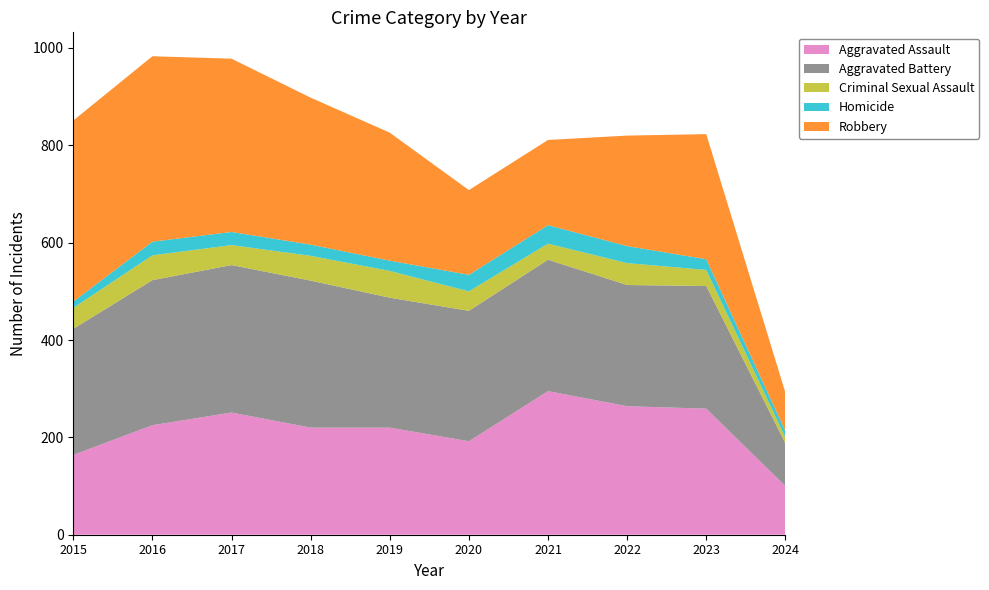

Reading left to right, list all the values displayed in this chart.

Aggravated Assault: 2015=164	2016=225	2017=251	2018=220	2019=220	2020=192	2021=295	2022=264	2023=259	2024=100
Aggravated Battery: 2015=259	2016=298	2017=303	2018=302	2019=267	2020=268	2021=270	2022=249	2023=252	2024=88
Criminal Sexual Assault: 2015=43	2016=51	2017=41	2018=51	2019=55	2020=40	2021=33	2022=45	2023=33	2024=12
Homicide: 2015=13	2016=28	2017=27	2018=23	2019=21	2020=34	2021=38	2022=35	2023=22	2024=13
Robbery: 2015=372	2016=381	2017=356	2018=302	2019=263	2020=174	2021=175	2022=227	2023=257	2024=79